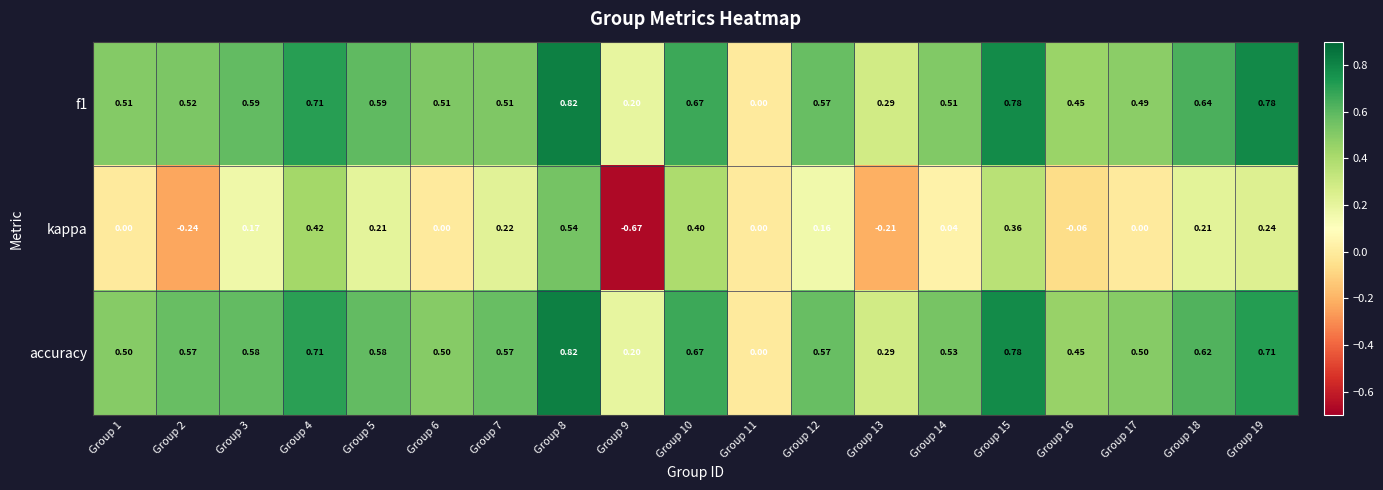

How many data points does each series have?

19